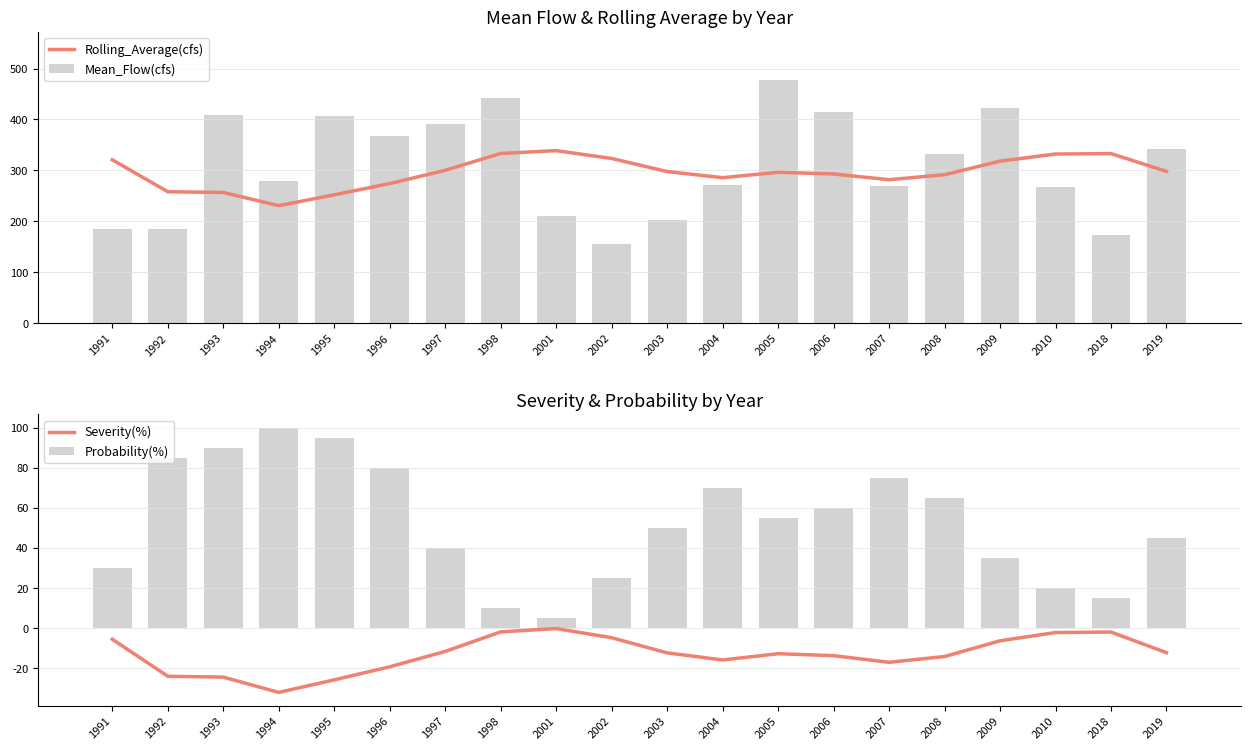

At which category is the sum across all series the highest?

2005